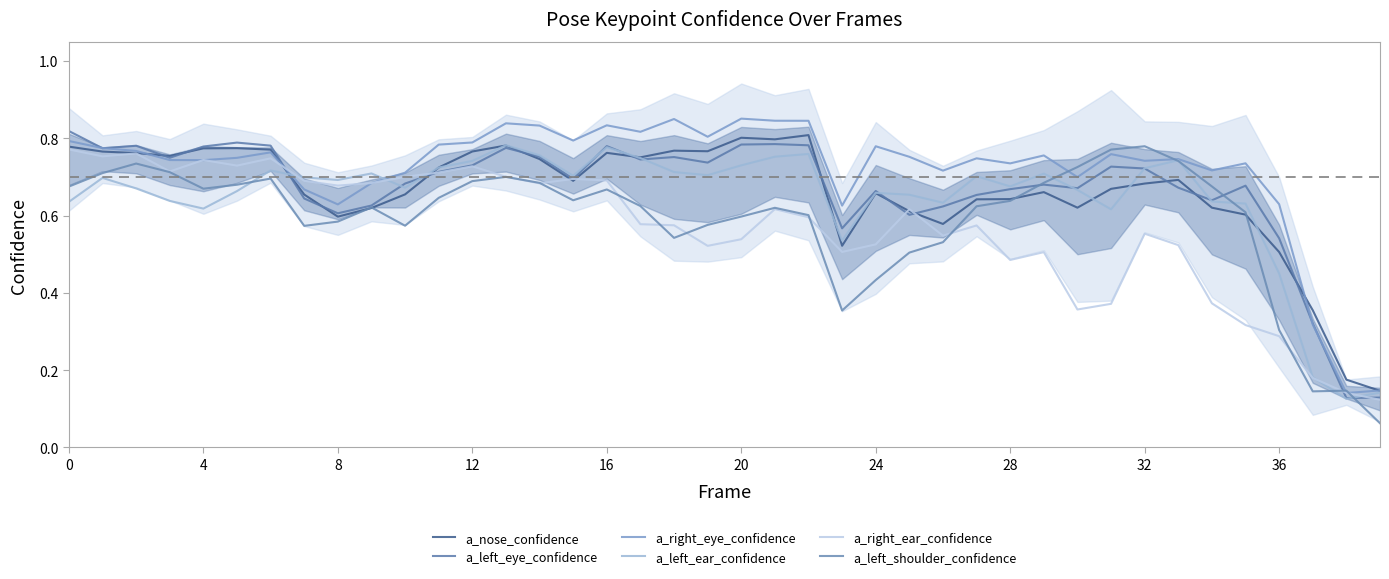

The a_nose_confidence series shows 0.8 at 21. True or false?

True